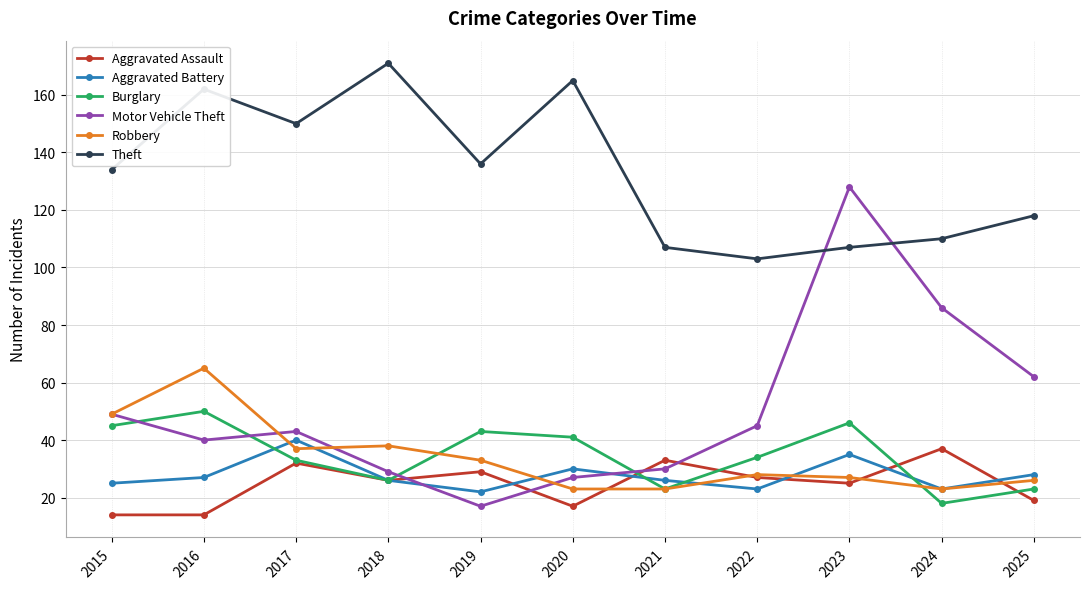

True or false: Burglary has more than 1 points higher than both neighbors.

True